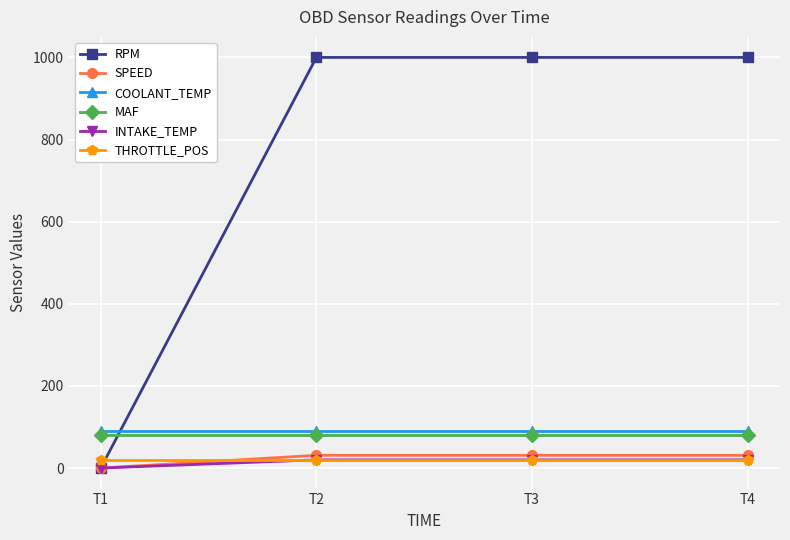

How many categories are shown in the chart?

4